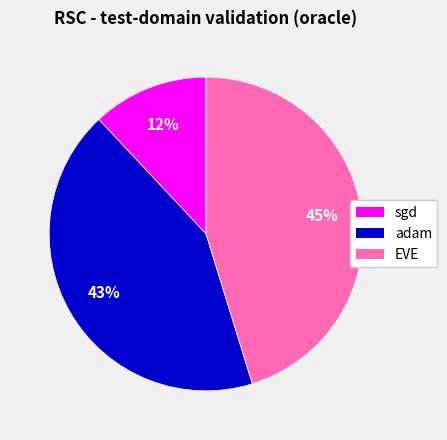

Does EVE represent more than half of the total?

No